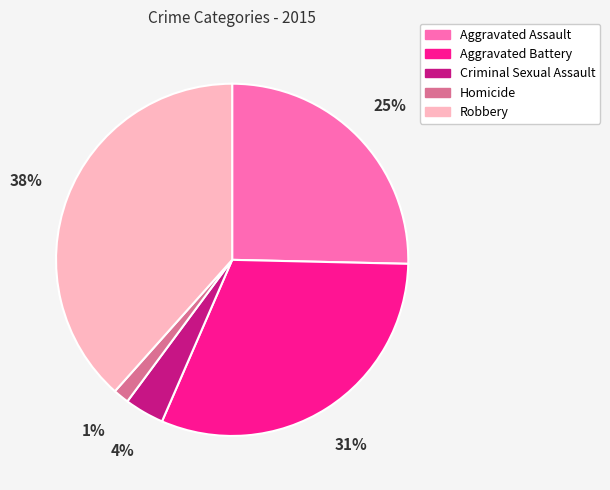

Combined, do Aggravated Assault and Criminal Sexual Assault account for over 50%?

No